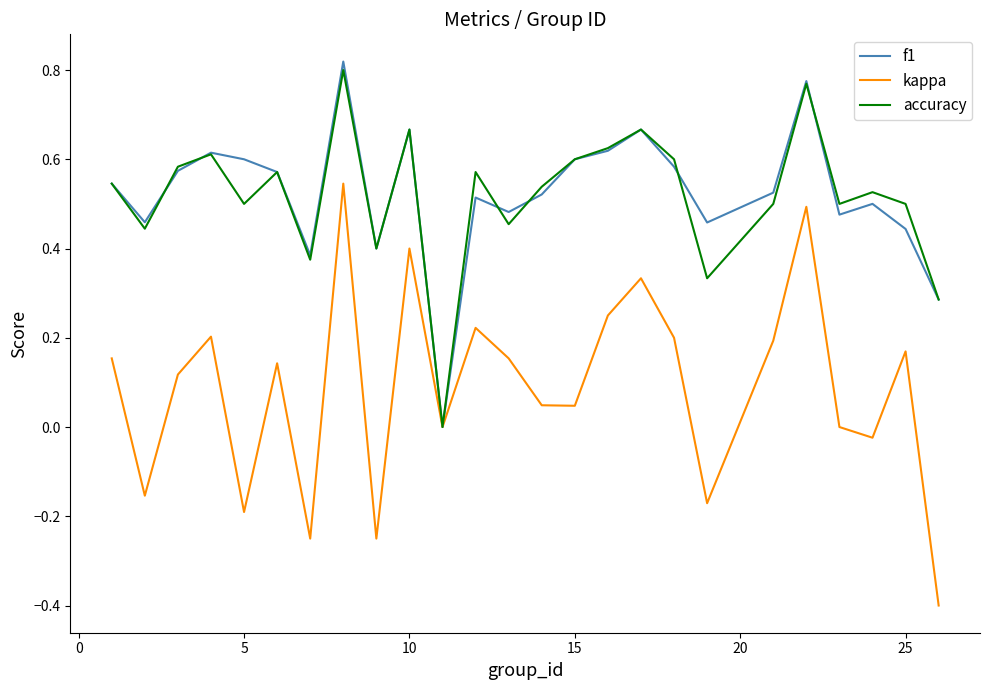

What is the minimum value for kappa?

-0.4